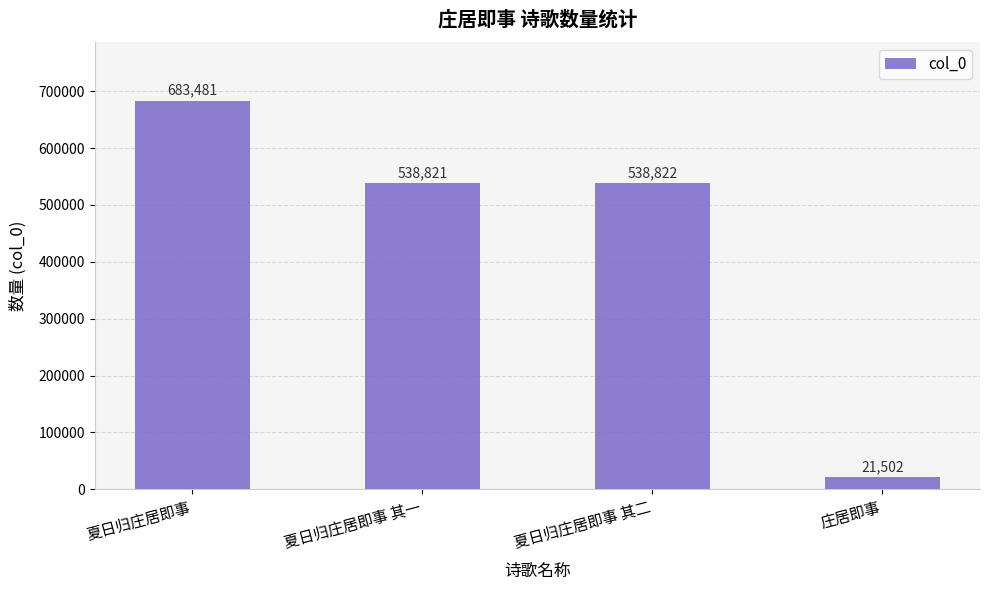

What is the label of the 1st bar from the left?

夏日归庄居即事